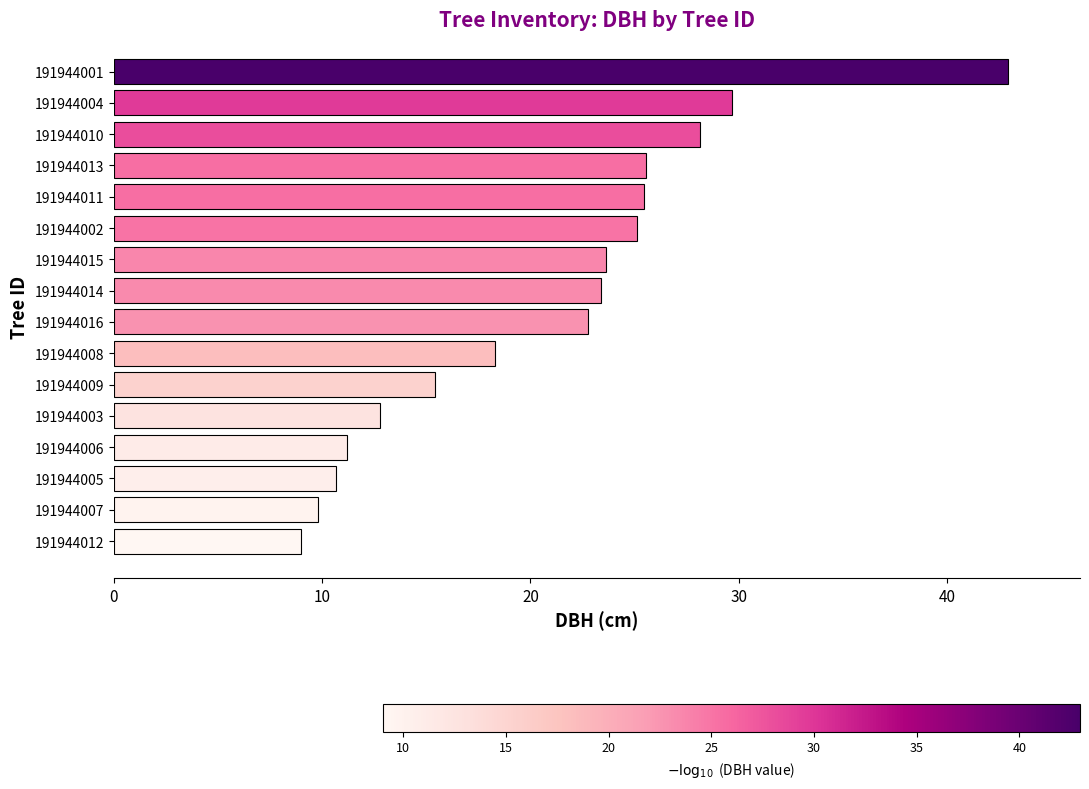

What value does the data have at 191944013?

25.6